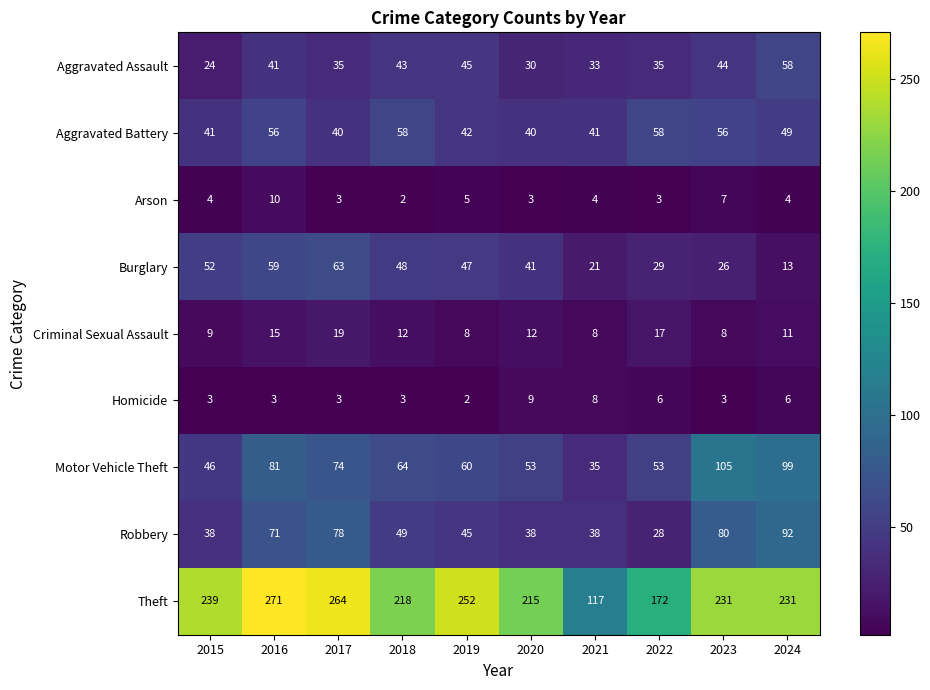

What is the difference between the maximum and minimum values in the Homicide series?

7